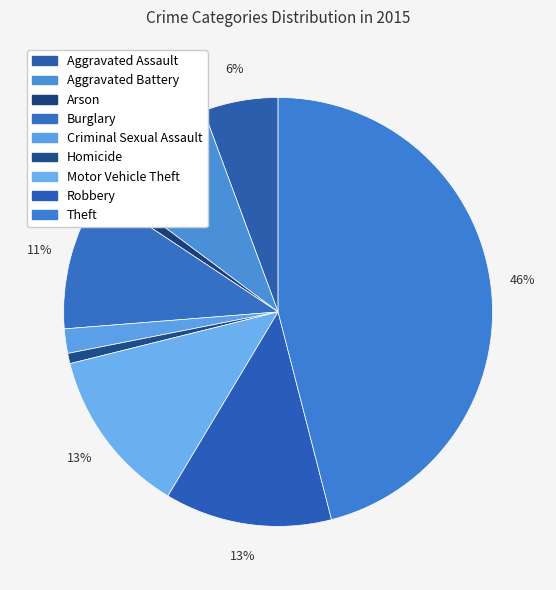

Does Aggravated Battery account for over 50% of the chart?

No